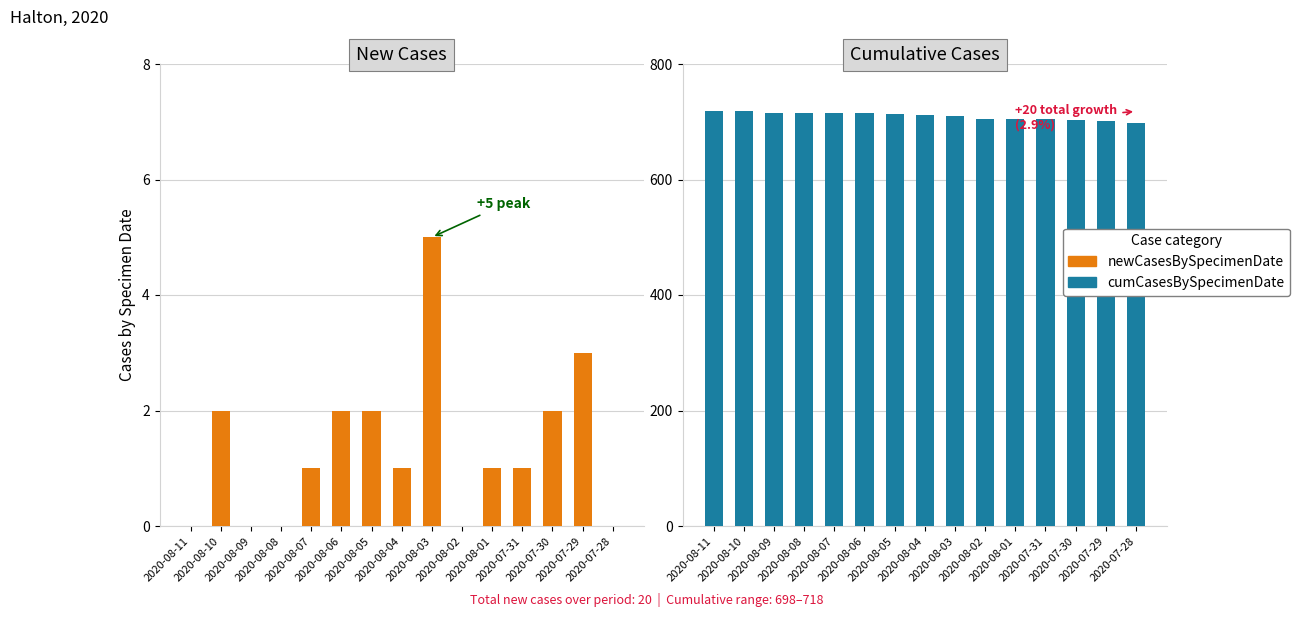

The cumCasesBySpecimenDate series shows 1234 at 2020-08-02. True or false?

False